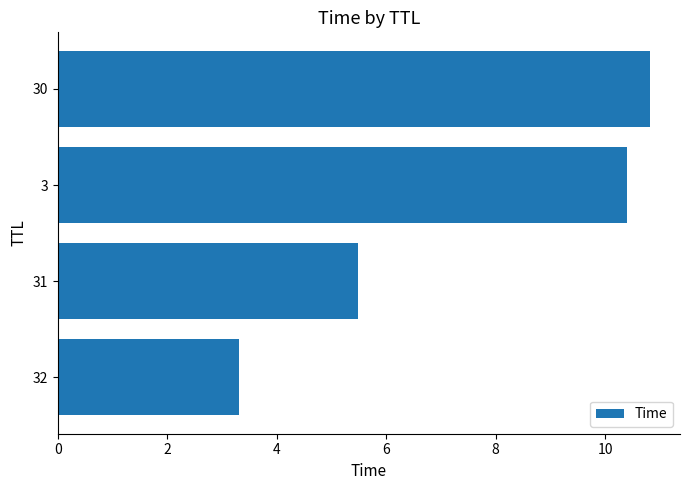

The chart shows a value of 10.4 at 3. True or false?

True